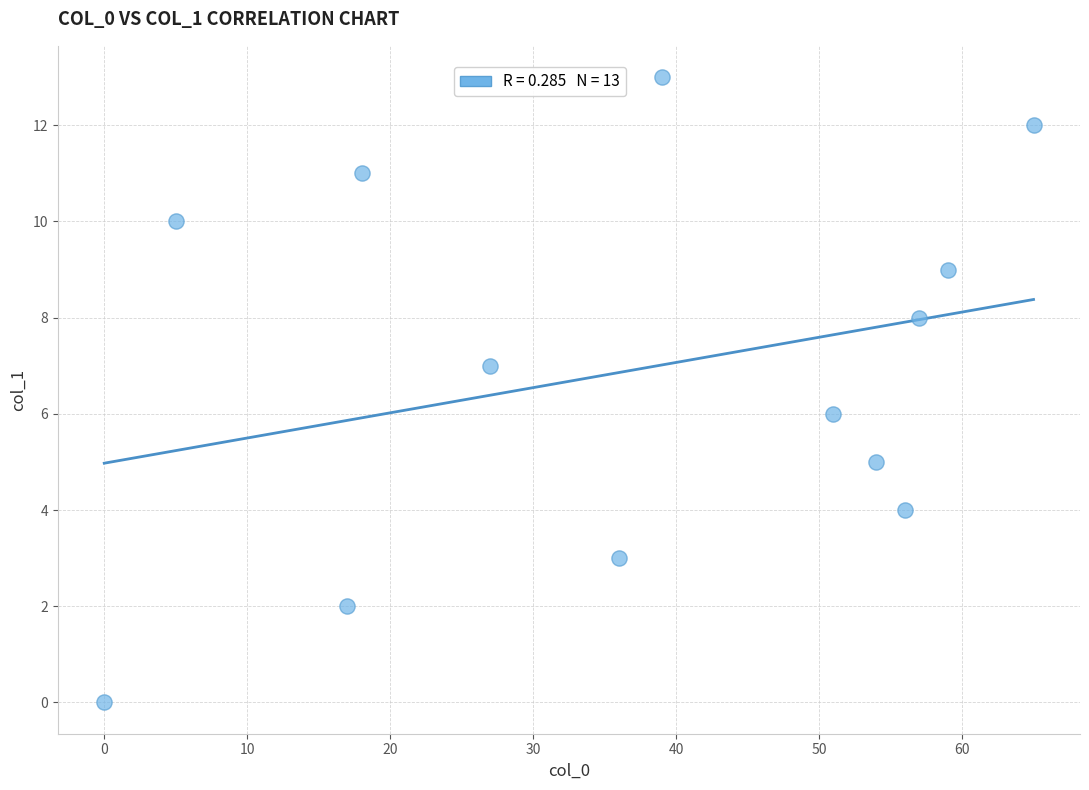

What is the range of X values (max minus min)?

65